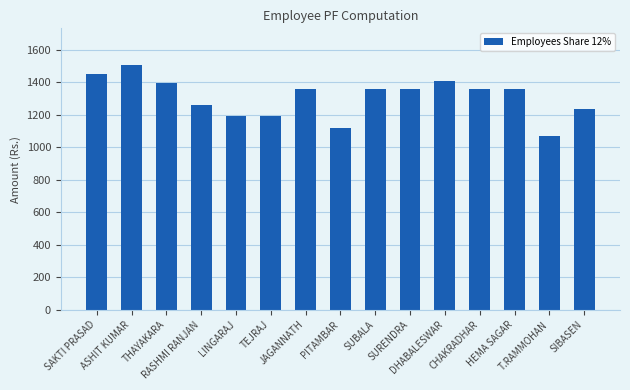

Read the value at SURENDRA.

1360.8